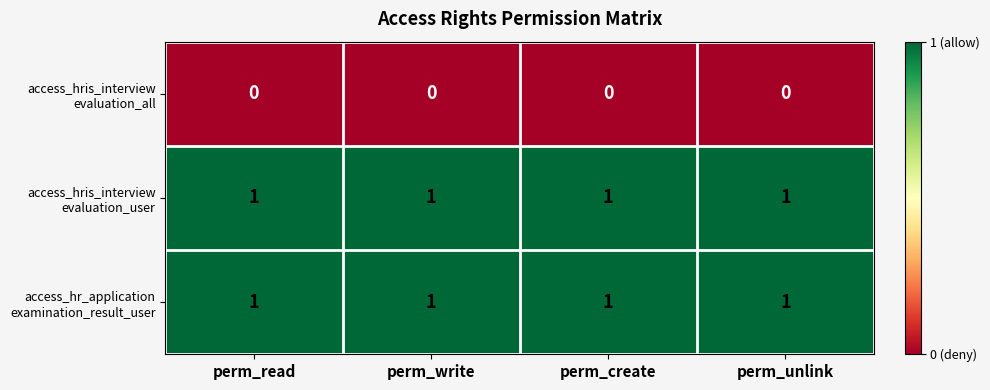

Which series has the largest range (max minus min)?

access_hris_interview evaluation_all